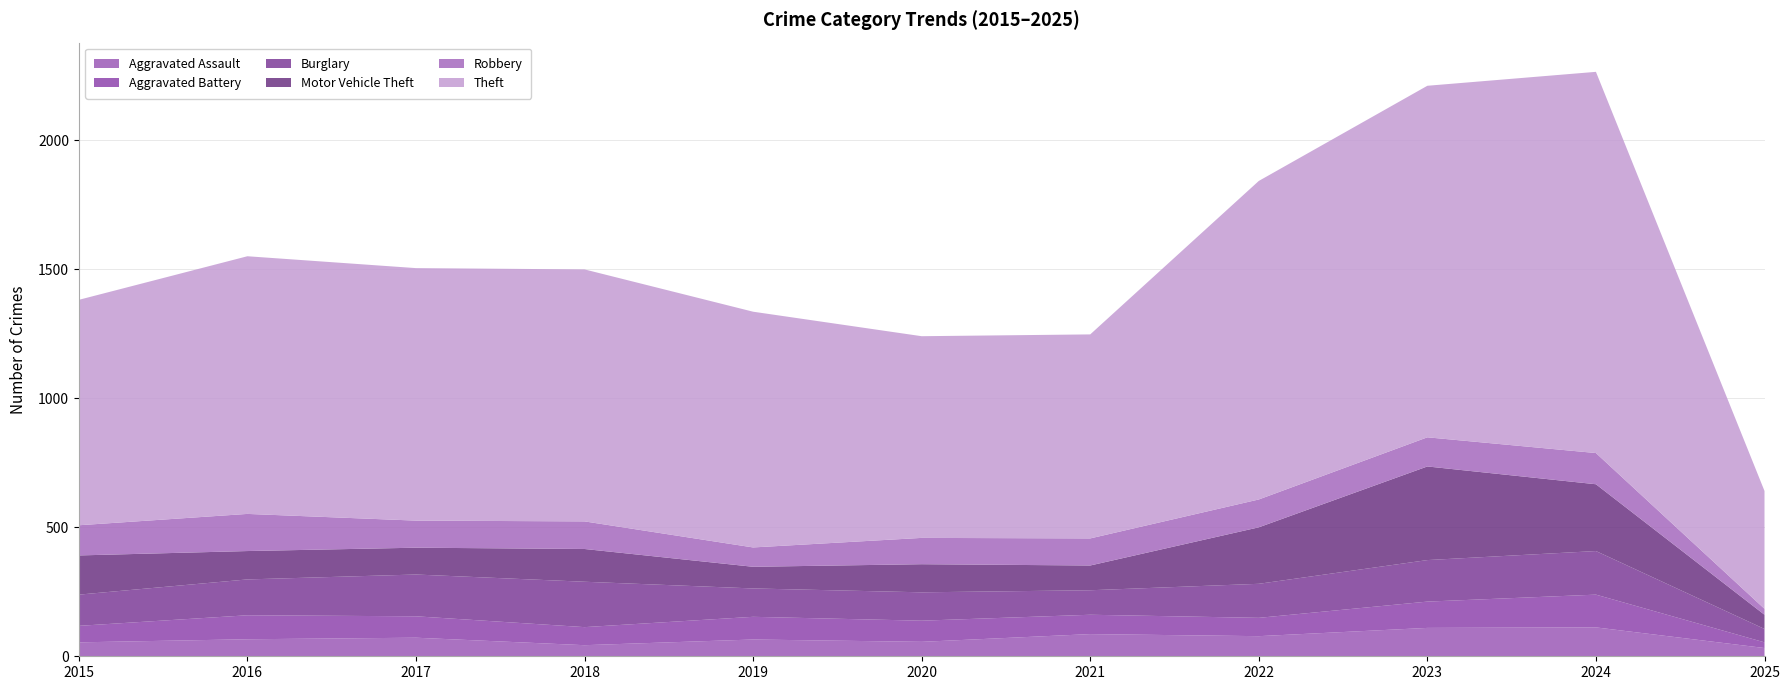

Reading left to right, what are all the values shown in this chart?

Aggravated Assault: 2015=54	2016=66	2017=72	2018=43	2019=65	2020=56	2021=86	2022=78	2023=110	2024=112	2025=32
Aggravated Battery: 2015=64	2016=93	2017=83	2018=70	2019=88	2020=82	2021=75	2022=71	2023=102	2024=127	2025=22
Burglary: 2015=121	2016=139	2017=162	2018=176	2019=110	2020=110	2021=95	2022=132	2023=161	2024=169	2025=52
Motor Vehicle Theft: 2015=152	2016=110	2017=104	2018=127	2019=84	2020=109	2021=96	2022=219	2023=363	2024=259	2025=55
Robbery: 2015=117	2016=144	2017=105	2018=107	2019=75	2020=102	2021=105	2022=108	2023=113	2024=121	2025=23
Theft: 2015=874	2016=999	2017=979	2018=977	2019=914	2020=782	2021=791	2022=1235	2023=1363	2024=1478	2025=457